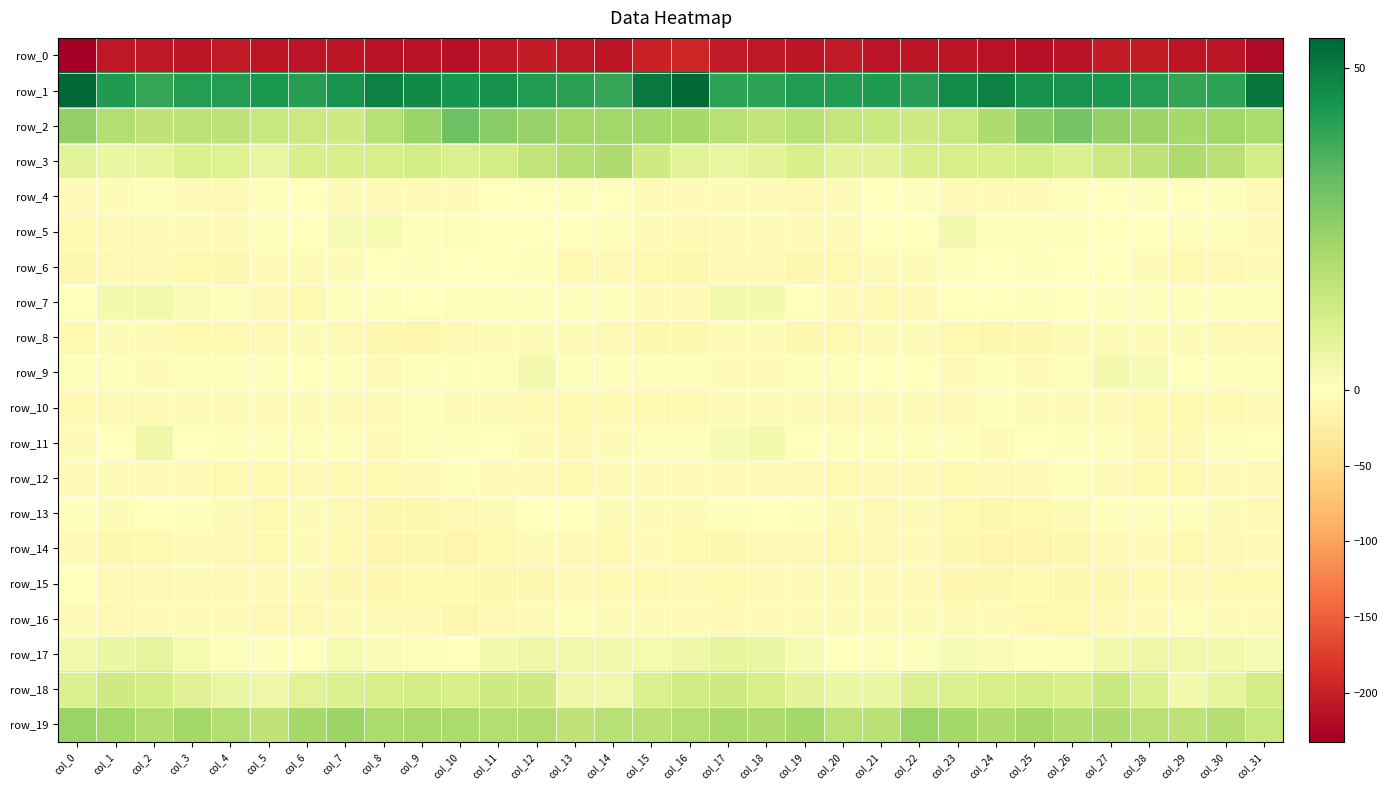

What value does the row_14 series have at col_22?

-6.5